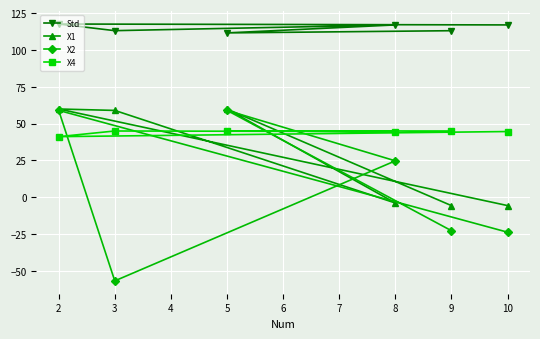

What is the total value across all series at 3?

160.1